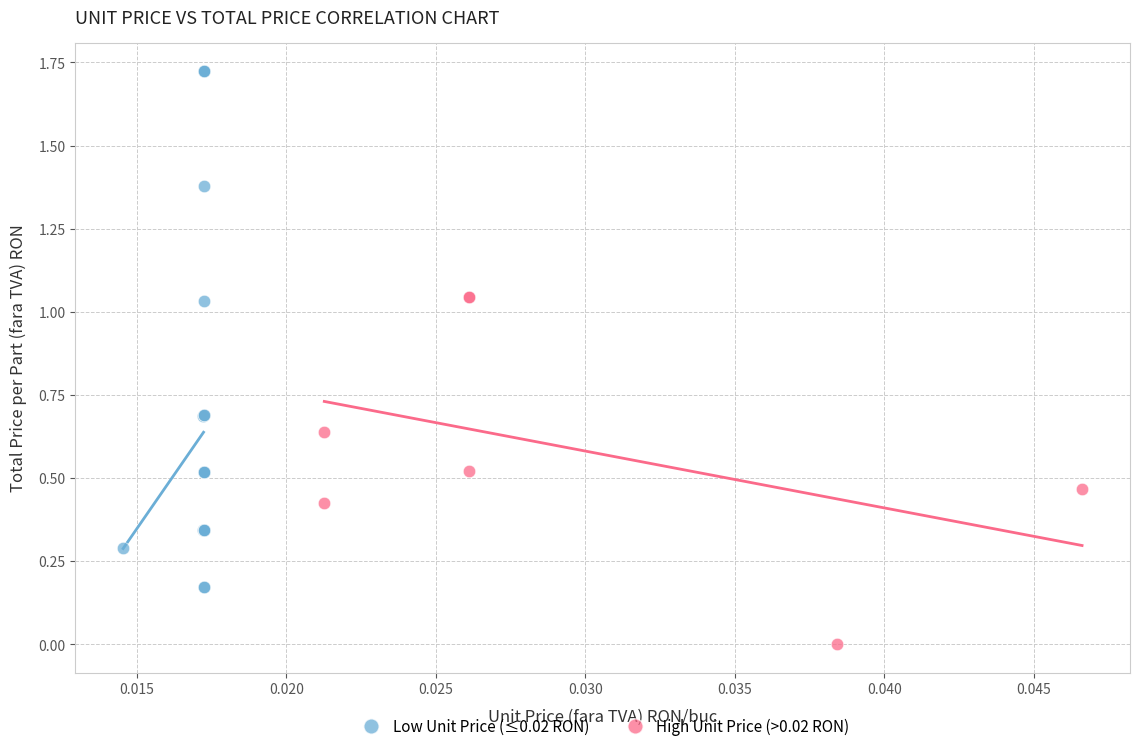

Which series has the widest spread of Y values?

Low Unit Price (≤0.02 RON)